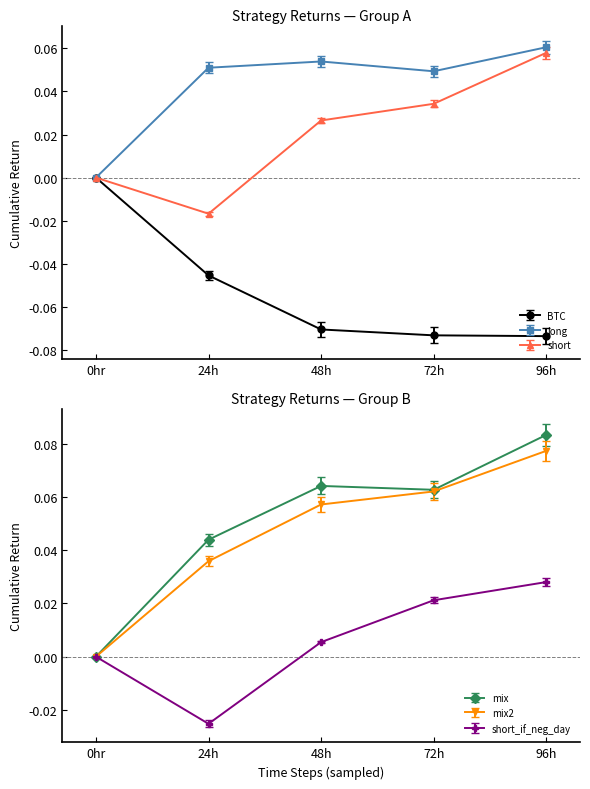

What are all the series names shown in the legend?

BTC, long, short, mix, mix2, short_if_neg_day